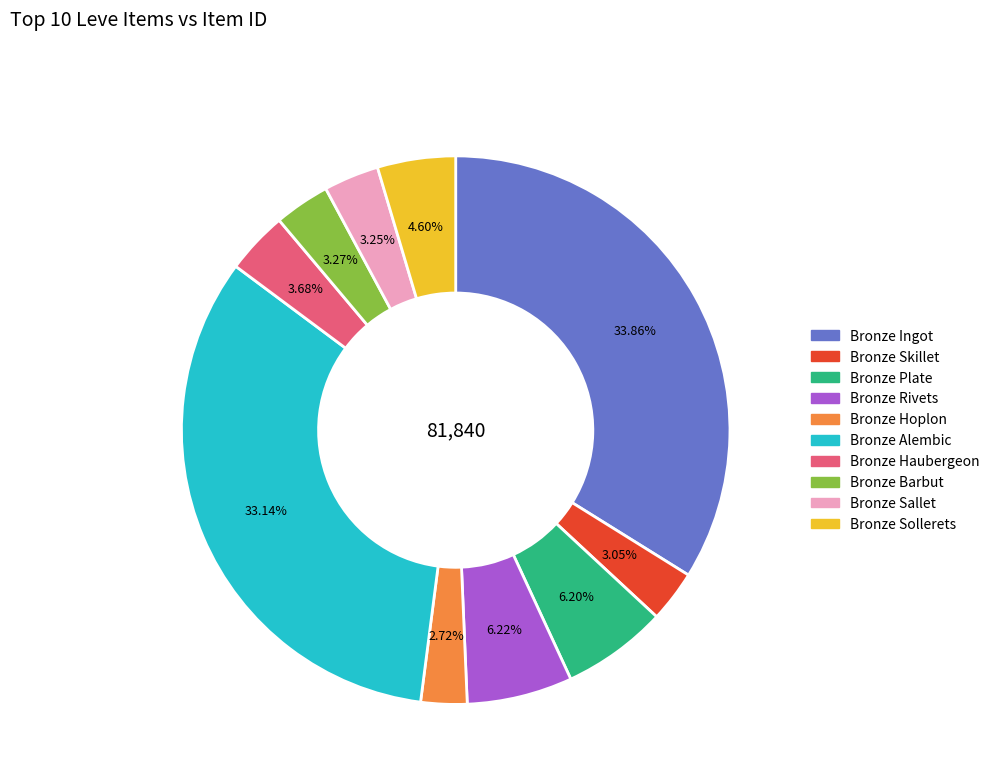

What percentage is the Bronze Ingot slice, to the nearest percent?

34%